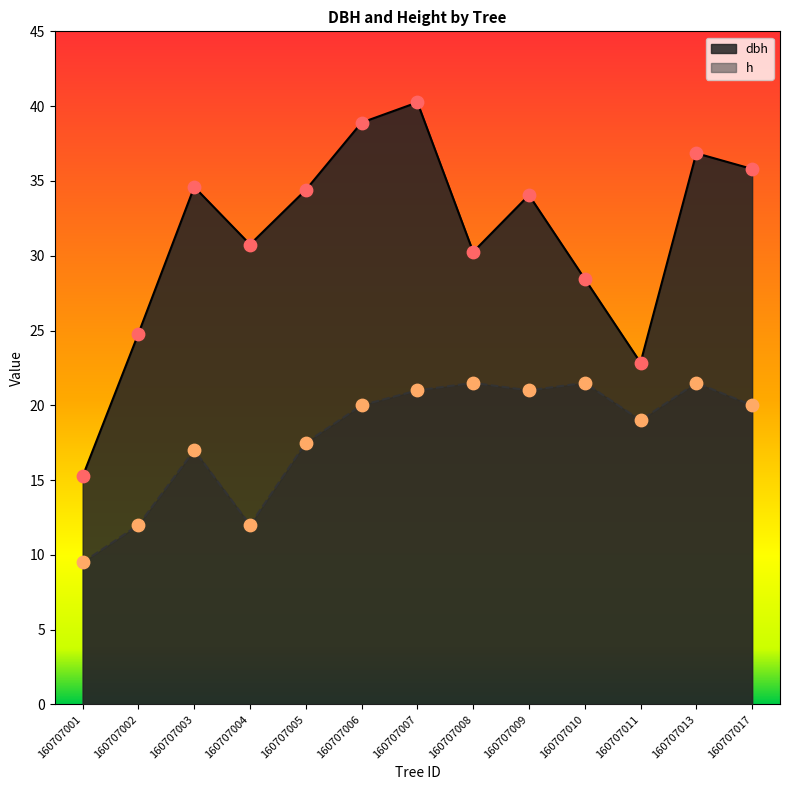

At which category is the sum across all series the highest?

160707007